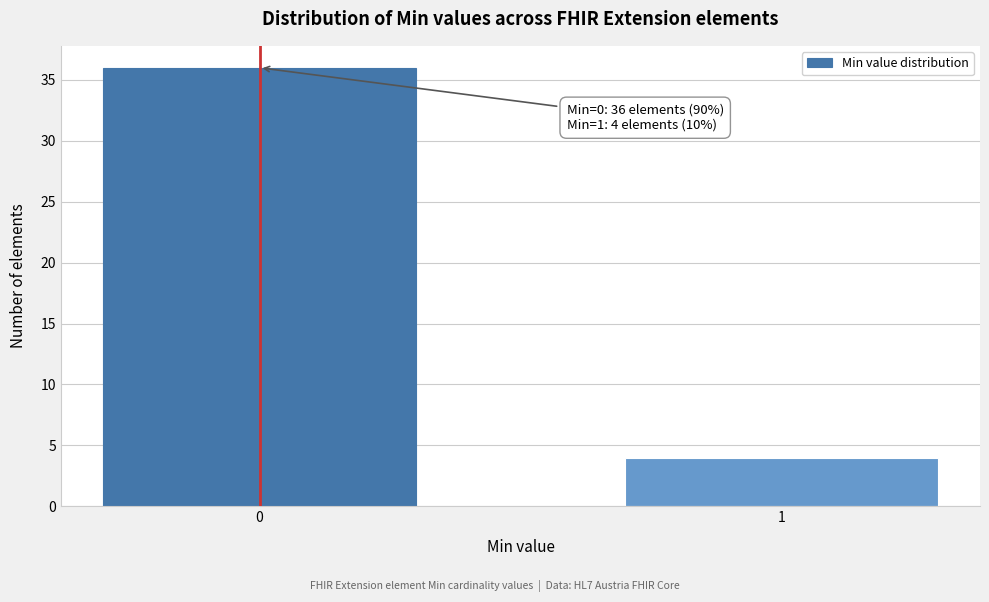

Reading right to left, what are all the values shown in this chart?

4	36